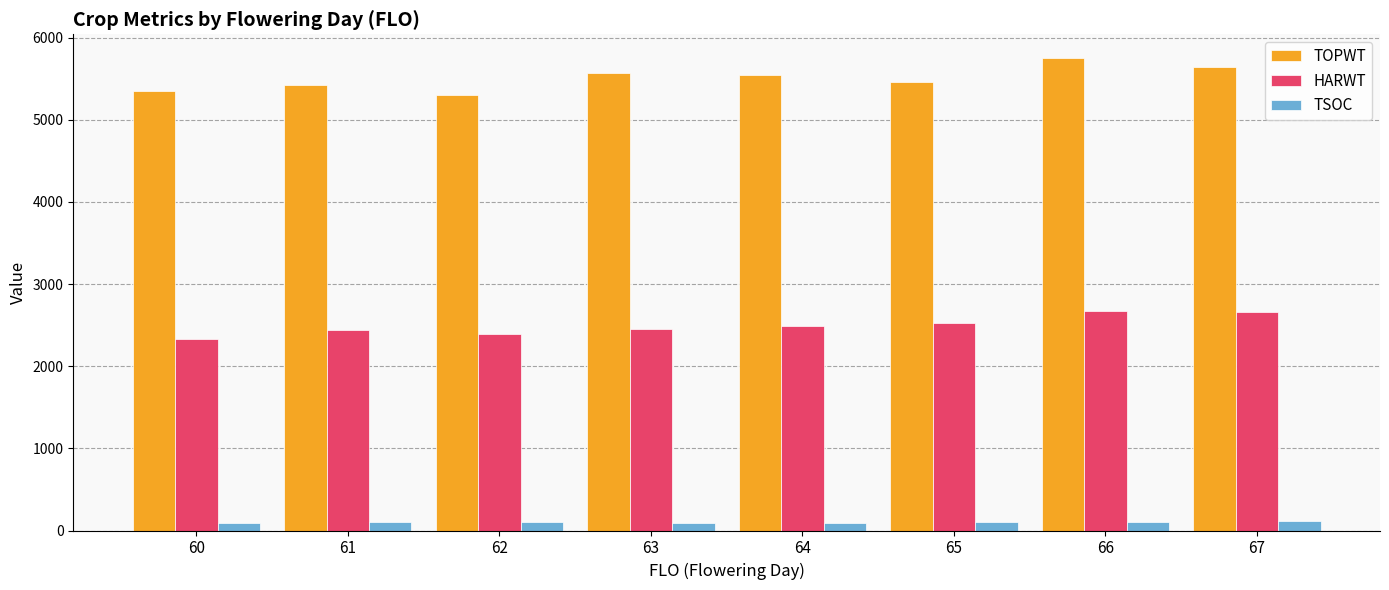

Which series has the largest total across all categories?

TOPWT